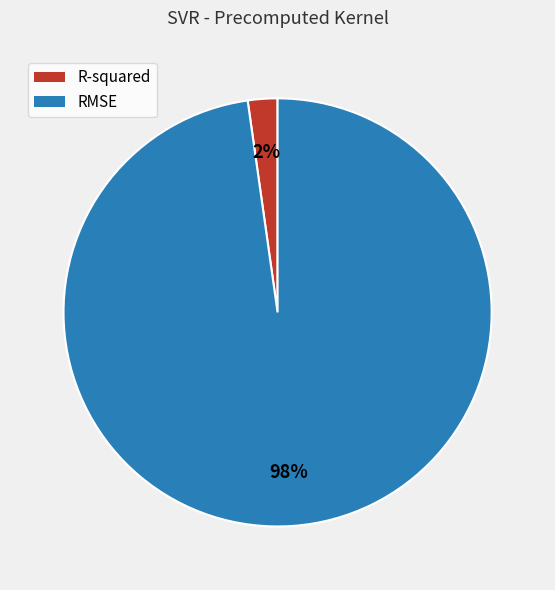

True or false: R-squared accounts for 2% of the total.

True